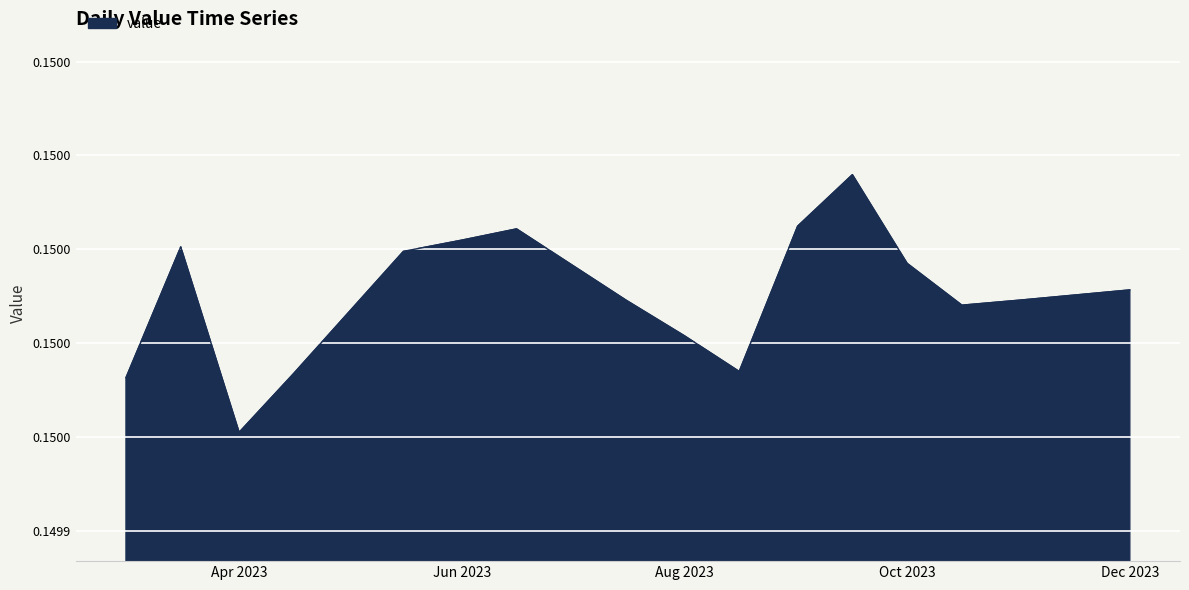

Does the chart display data point markers on the line(s)?

No